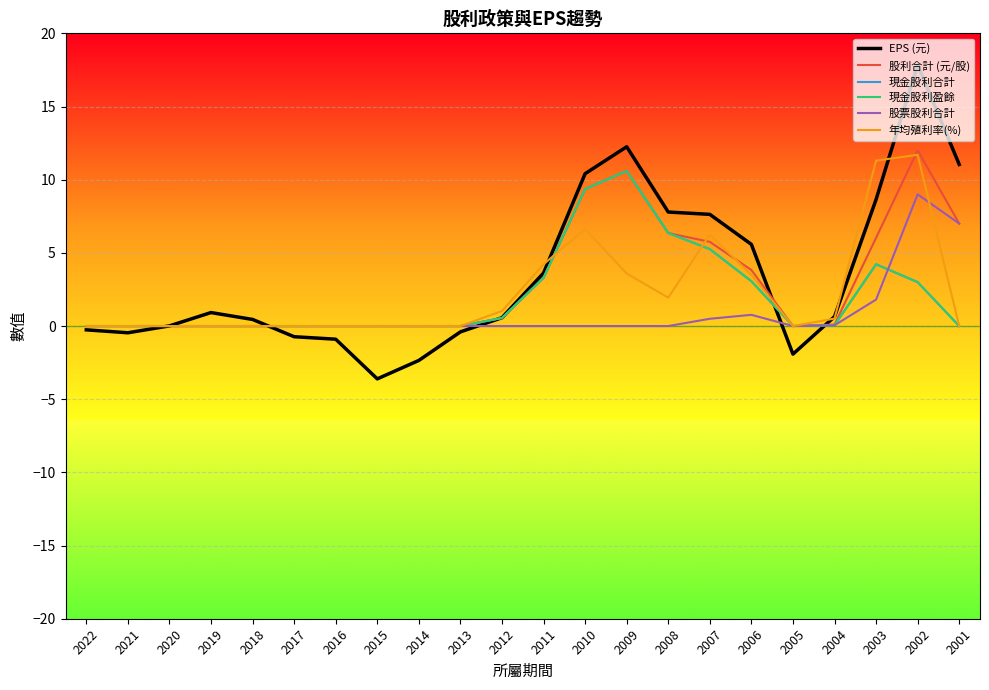

Does the chart display data point markers on the line(s)?

No